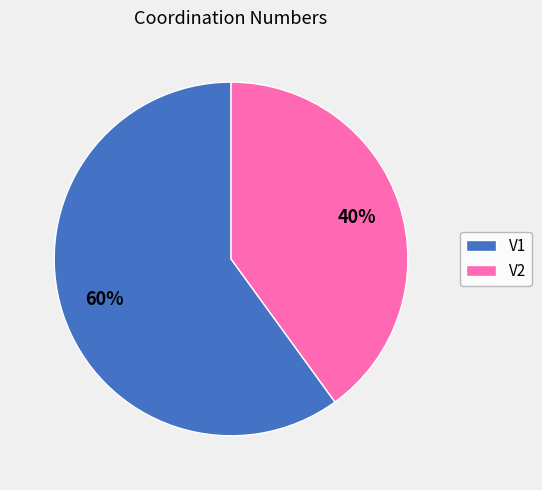

Is it true that V1 is 50% of the pie?

False